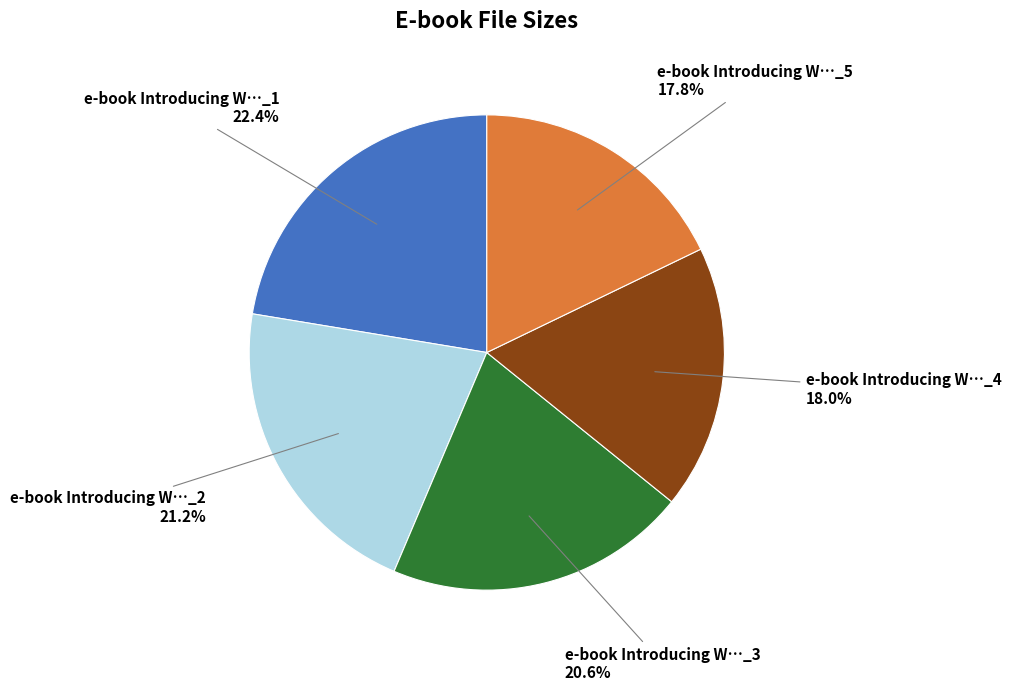

Do e-book Introducing W…_2 and e-book Introducing W…_3 together represent more than half of the pie?

No